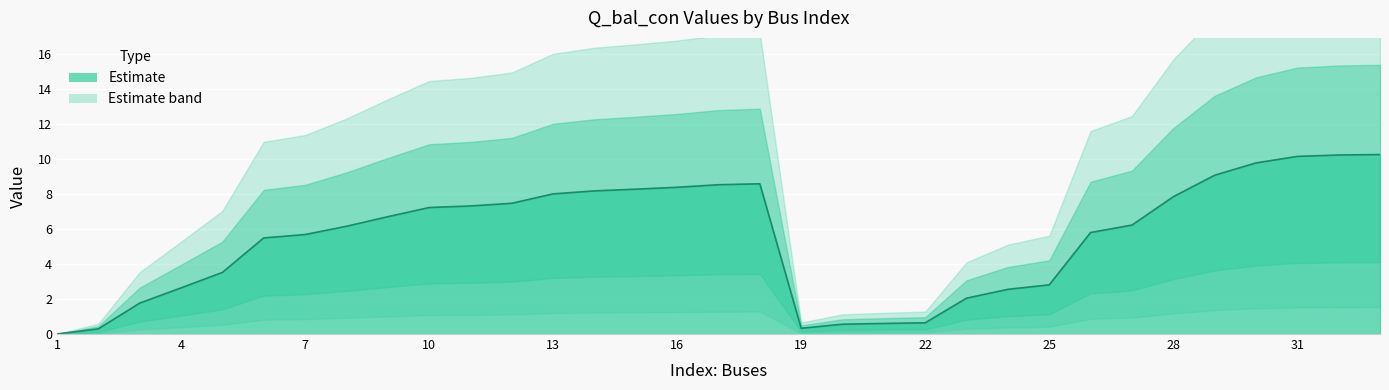

What is the difference between the second highest and second lowest values?

9.9